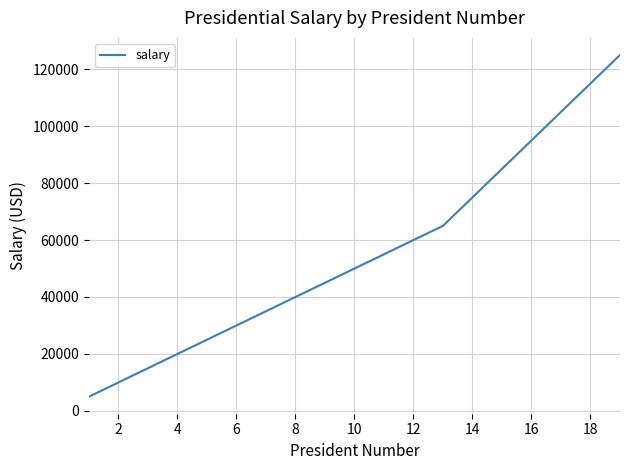

What is the maximum value shown in the chart?

125000